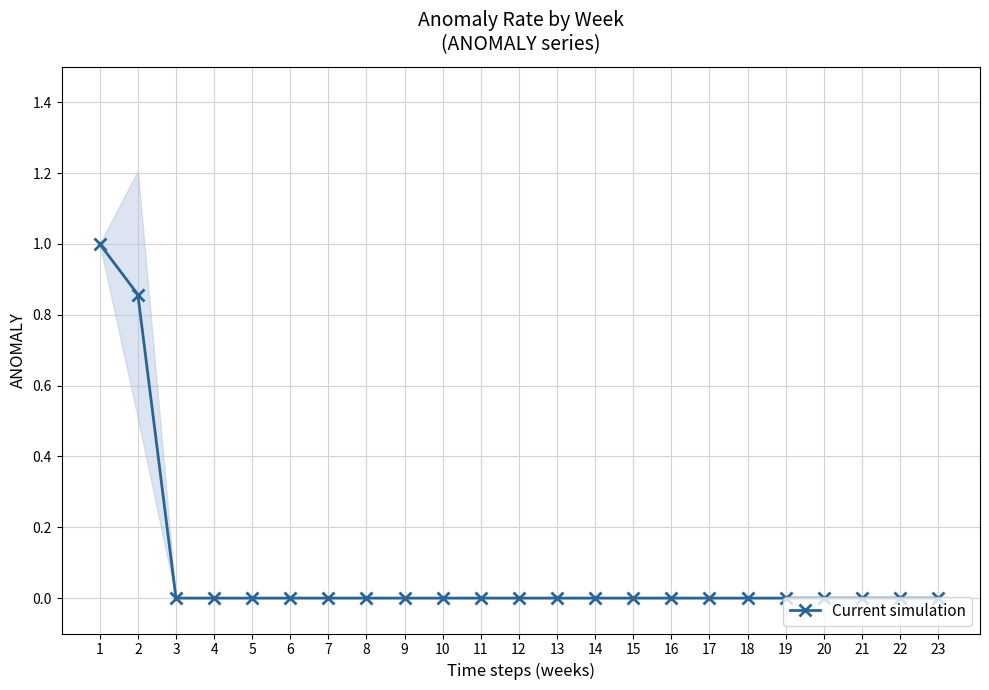

How many series are shown in this chart?

1